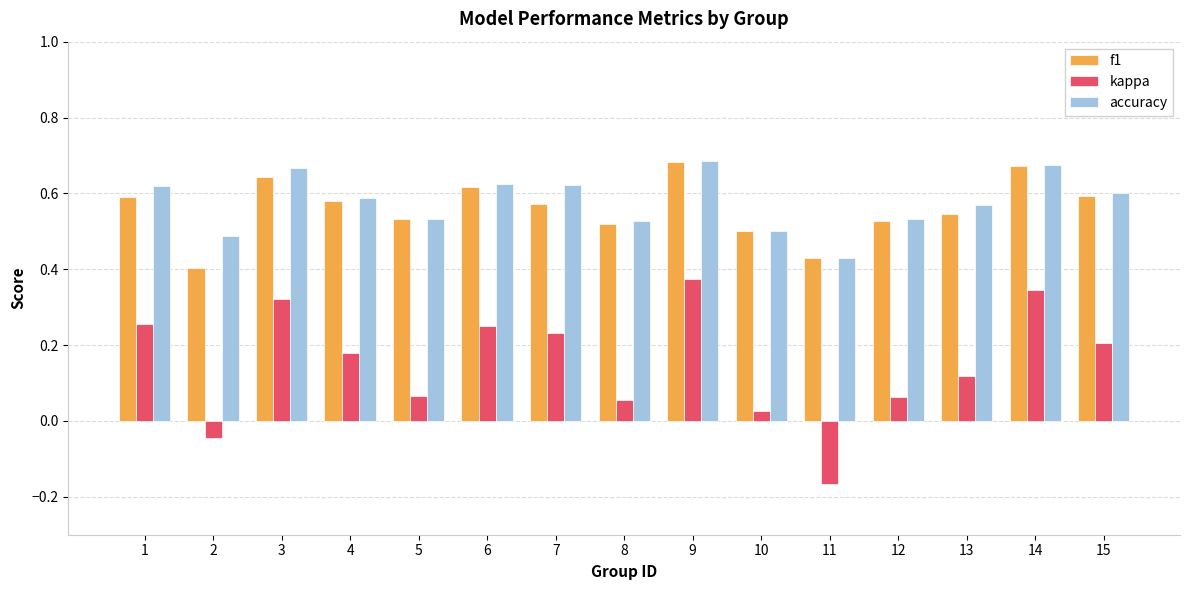

At how many categories does at least one series exceed 0?

15